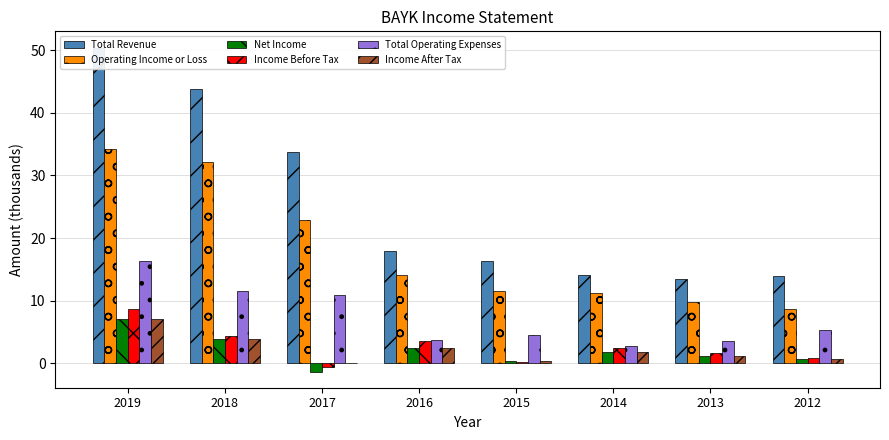

At which label is Total Revenue closest to 31?

2017